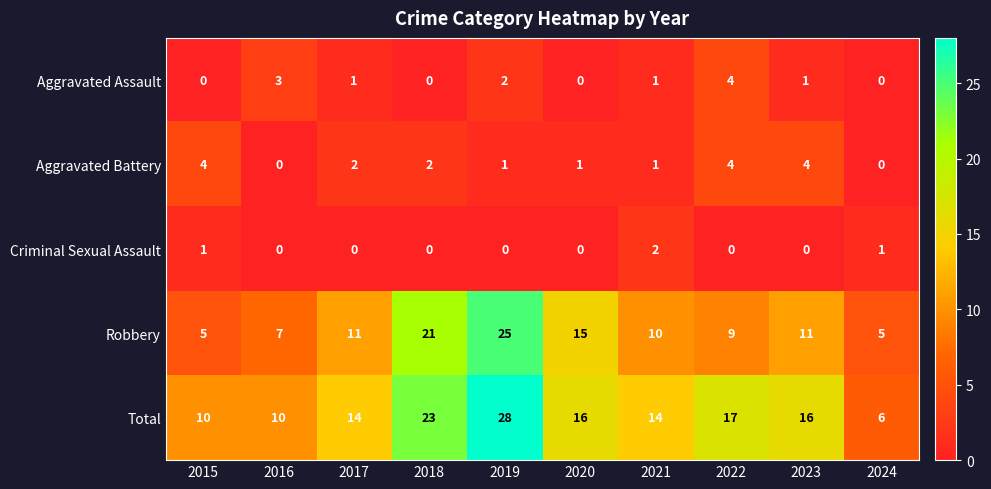

What is the difference between the highest and lowest values at 2022?

17